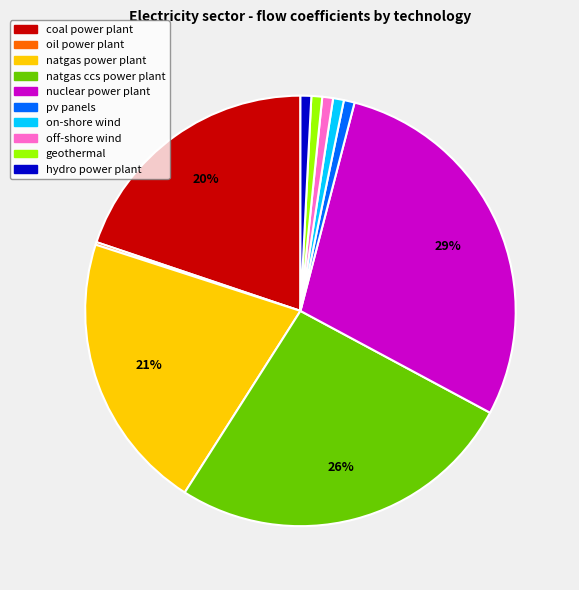

Does any single category account for the majority?

No